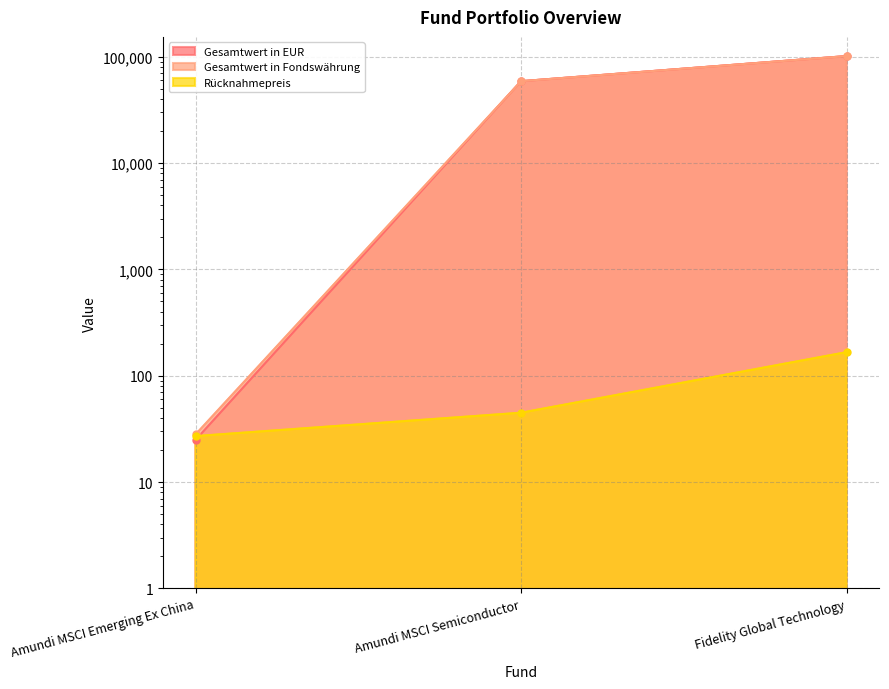

What is the smallest value displayed?

24.9